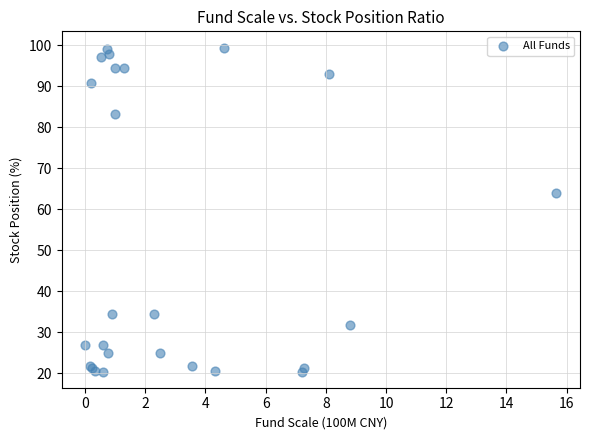

What Y value in the scatter plot is closest to 59?

64.0